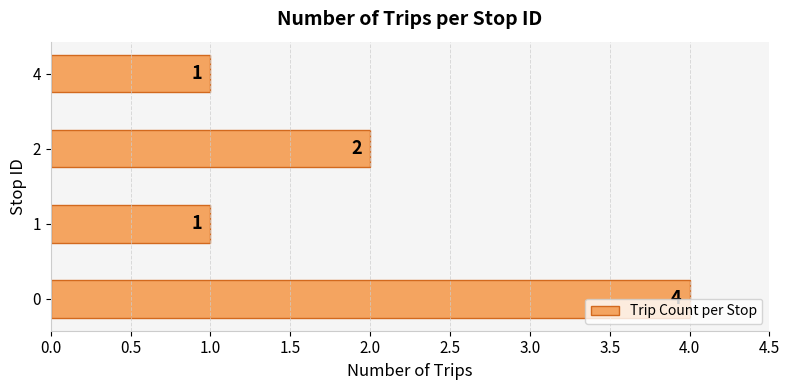

What is the sum of the values at 2 and 0?

6